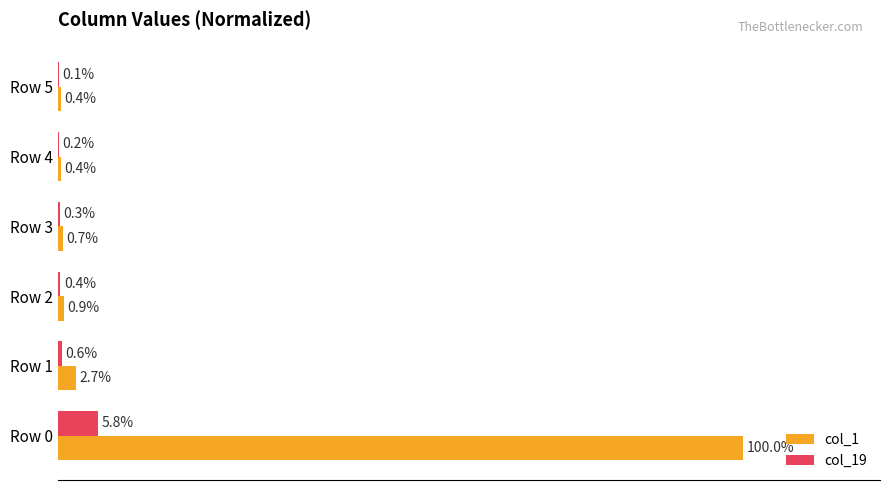

Which series changed the most between Row 0 and Row 2?

col_1